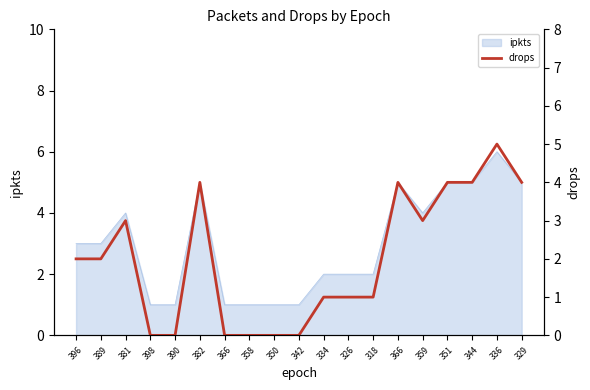

How many data points are above 2?

8